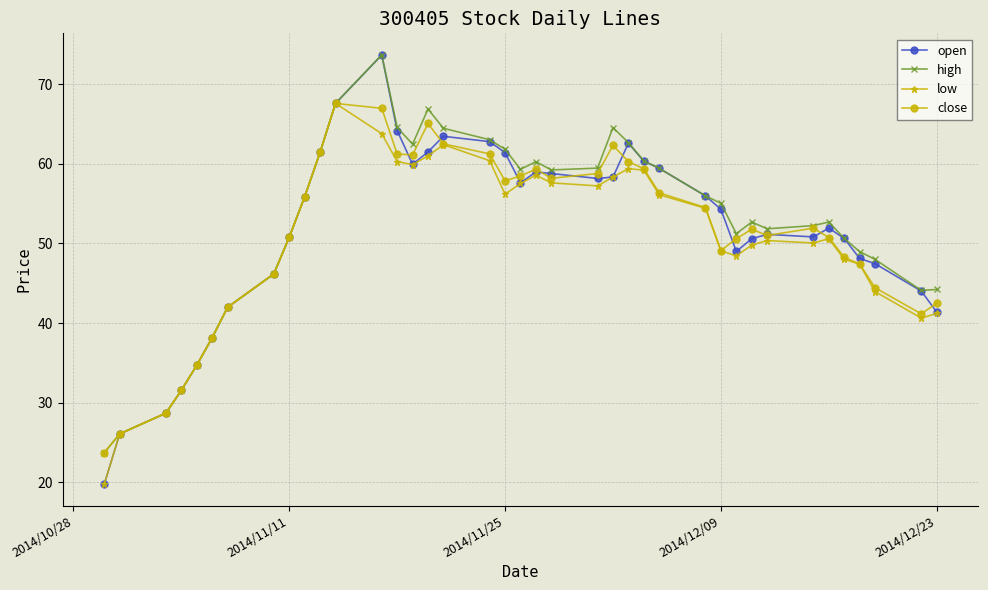

What is the minimum value shown in the chart?

19.7